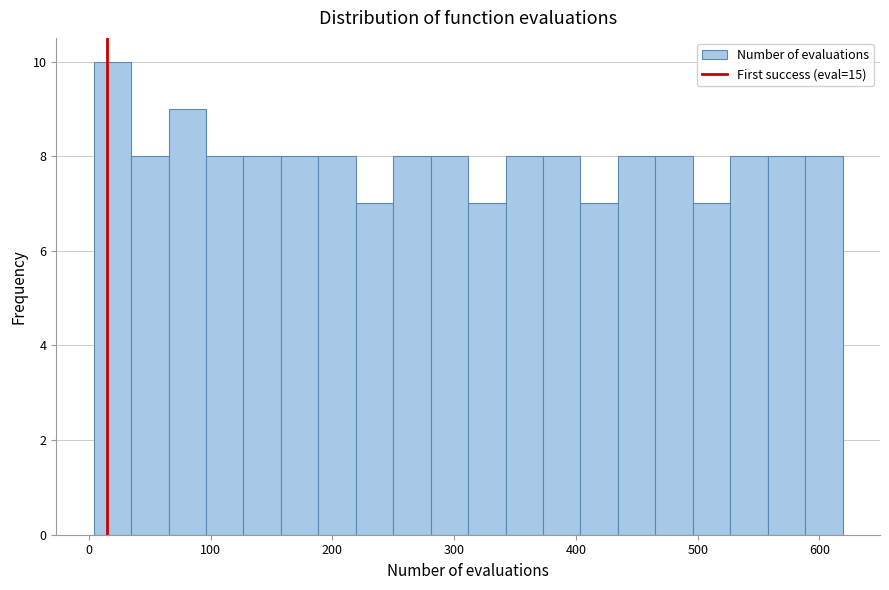

Read against the x-axis, roughly where is the centre of the tallest bar?

20